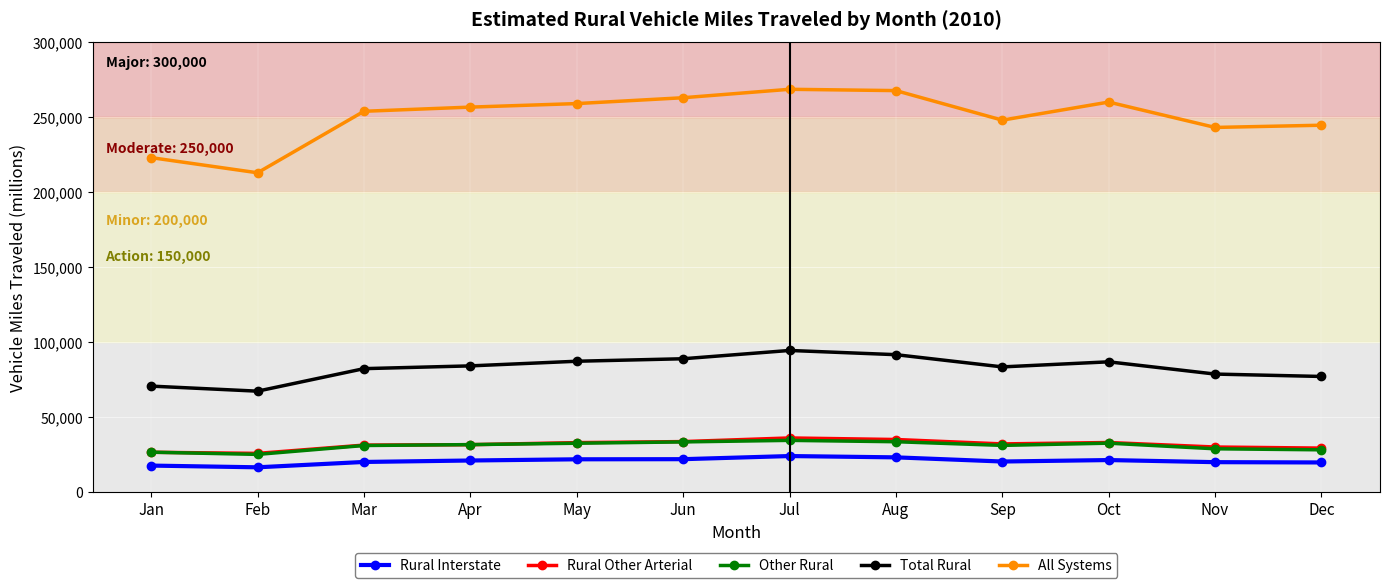

Where is the first local minimum for All Systems?

Feb